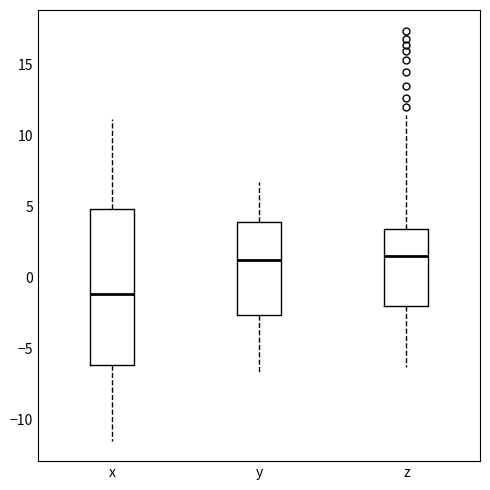

Reading left to right, transcribe this box plot: for each box, give where its median line is, the range the box spans, and where its two whiskers end, as read against the y-axis. The values are not printed on the chart, so give them approximately, as read against the axis.

x: median -1.0, box -6.0 to 5.0, whiskers -11.5 to 11.0
y: median 1.0, box -2.5 to 4.0, whiskers -7.0 to 6.5
z: median 1.5, box -2.0 to 3.5, whiskers -6.5 to 11.5